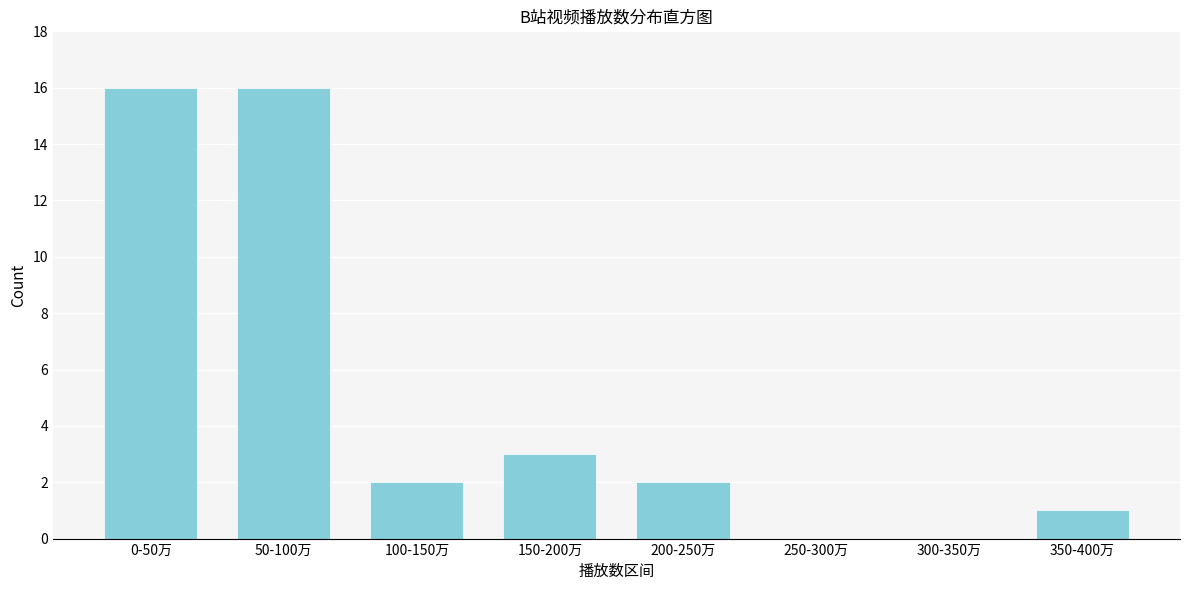

Reading left to right, transcribe all the data shown in this chart.

0-50万=16	50-100万=16	100-150万=2	150-200万=3	200-250万=2	250-300万=0	300-350万=0	350-400万=1